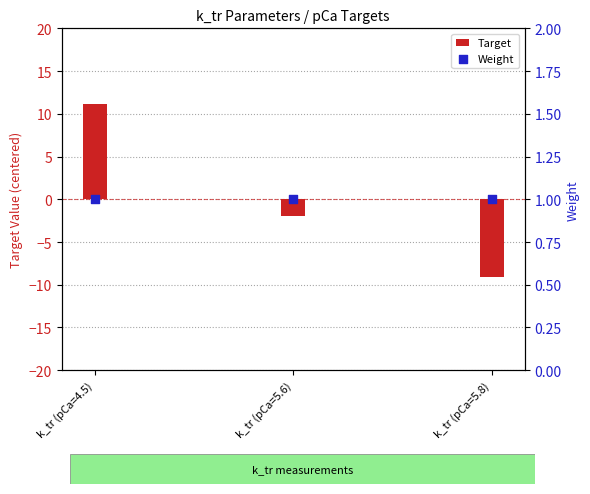

Which series has the largest Y range (max minus min)?

Target